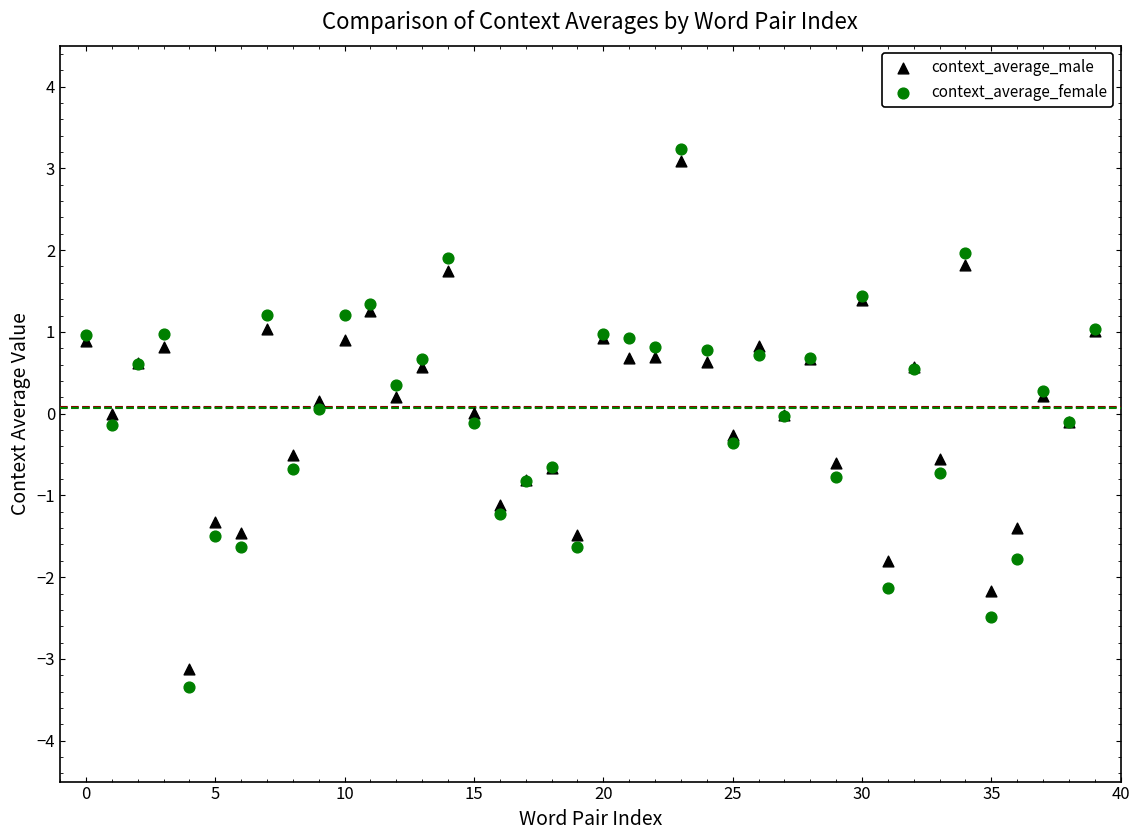

What are all the series names shown in the legend?

context_average_male, context_average_female